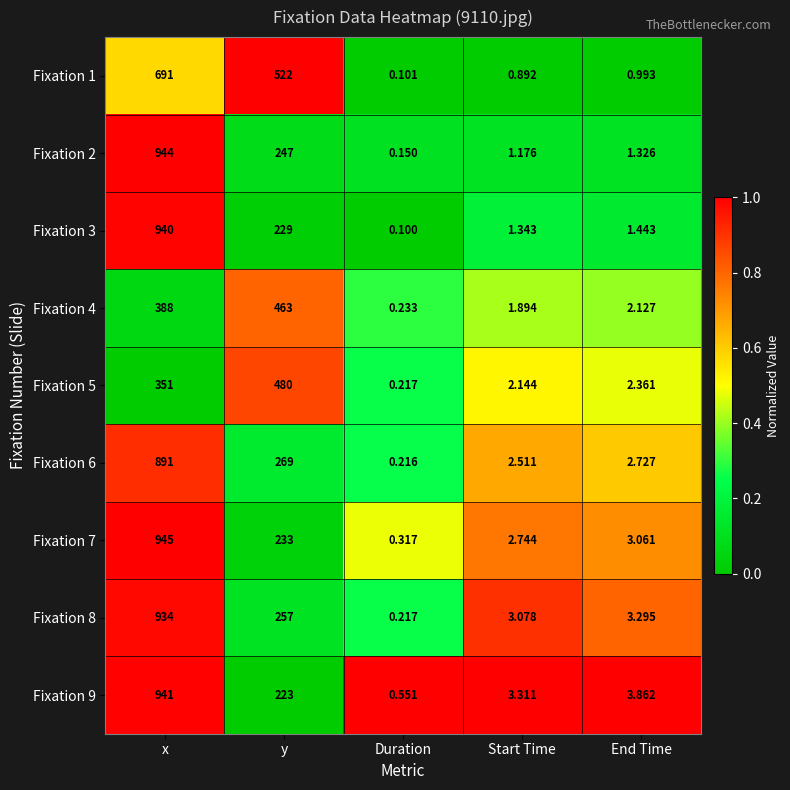

At which label does Fixation 5 reach its peak?

y